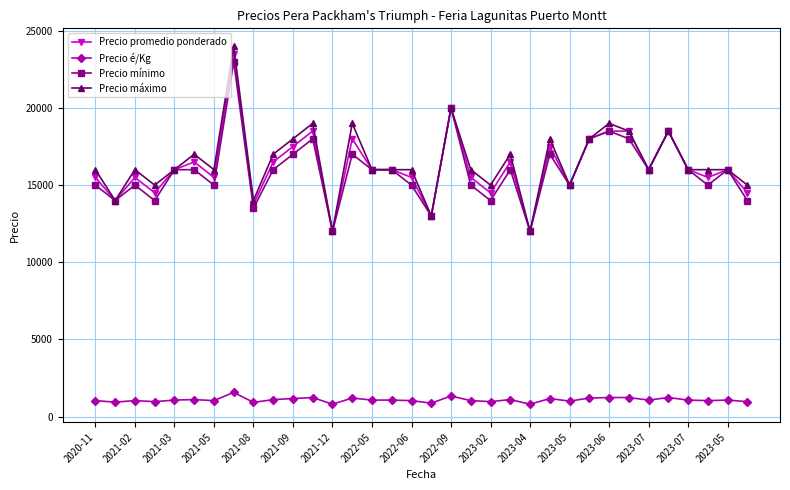

What is the difference between the second highest and minimum values in the Precio máximo series?

8000